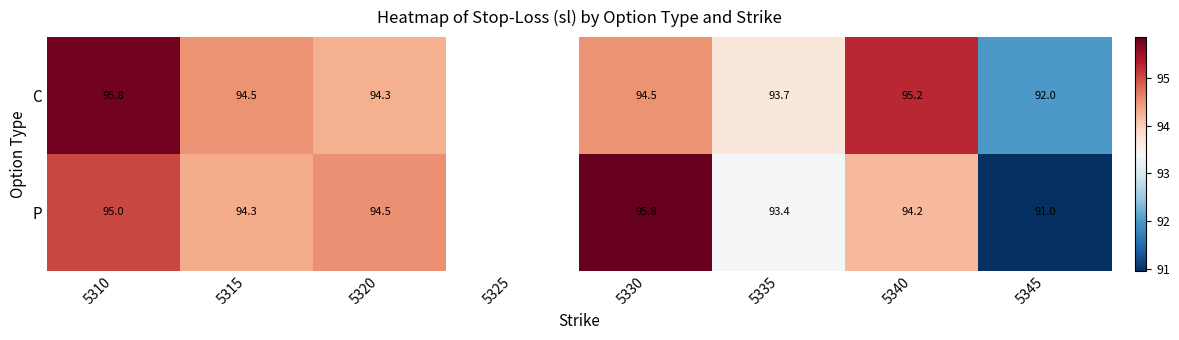

What is the sum of the P values at 5345 and 5320?

185.5